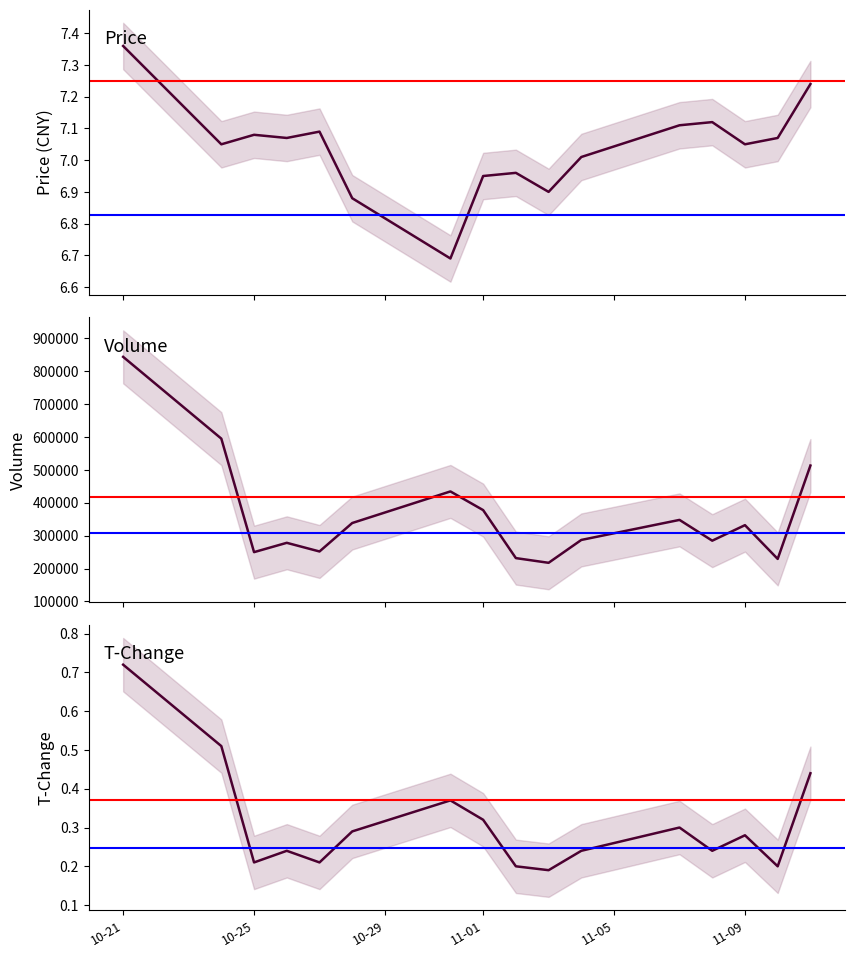

Reading left to right, what are all the values shown in this chart?

price: 7.4	7.0	7.1	7.1	7.1	6.9	6.7	7.0	7.0	6.9	7.0	7.1	7.1	7.0	7.1	7.2
volume: 843633.0	594964.0	249831.0	278172.0	251840.0	338383.0	434415.0	377616.0	231680.0	217391.0	286935.0	347859.0	284677.0	331879.0	229209.0	513129.0
t_change: 0.7	0.5	0.2	0.2	0.2	0.3	0.4	0.3	0.2	0.2	0.2	0.3	0.2	0.3	0.2	0.4